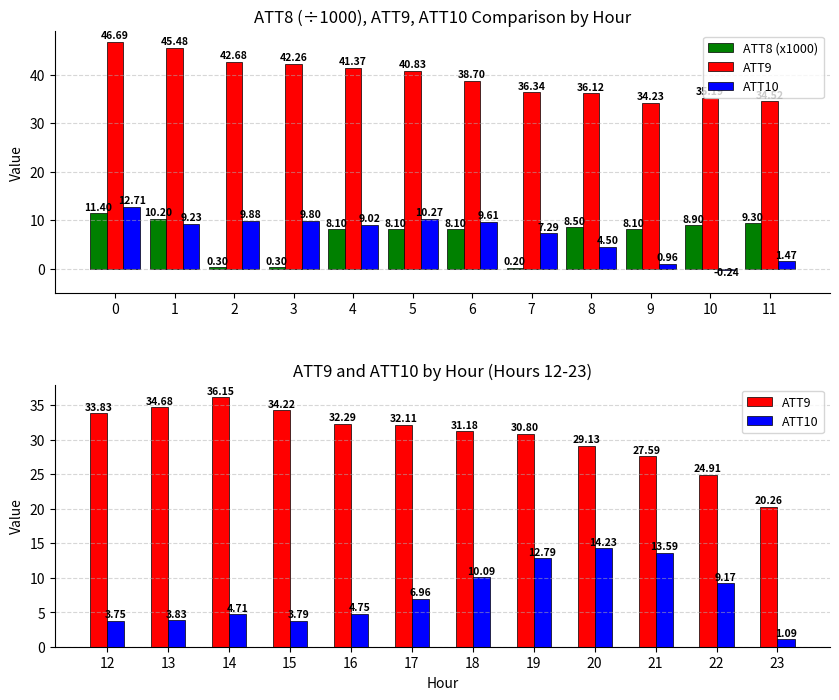

What is the average value of the ATT8 (x1000) series?

6.8